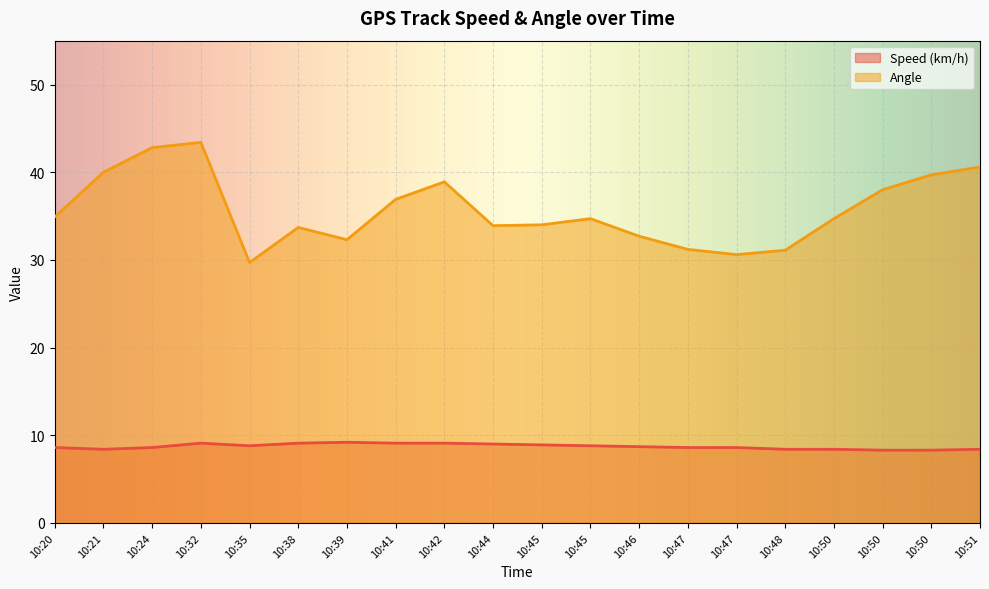

True or false: Angle and Speed (km/h) cross at least once.

False